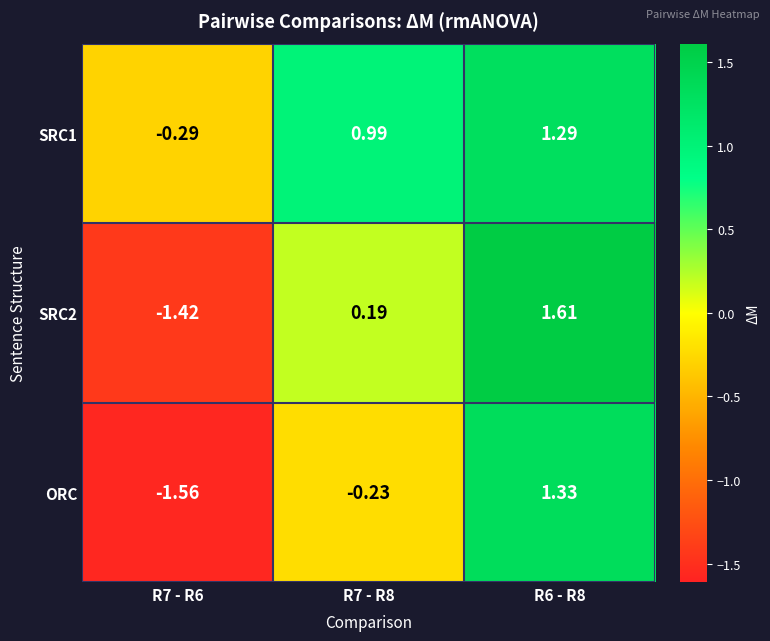

Which series has the largest range (max minus min)?

SRC2